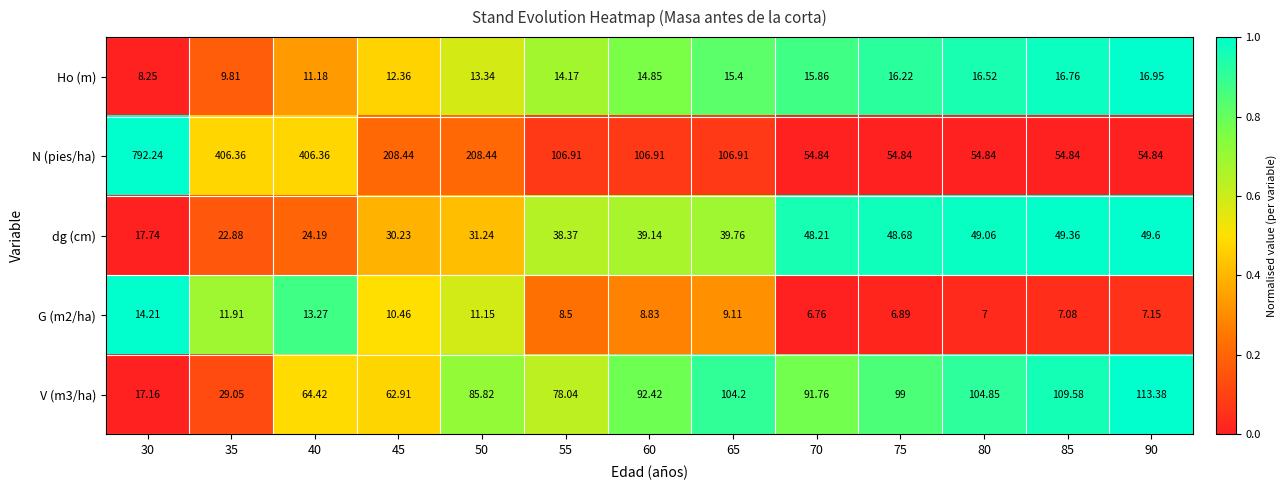

Between 35 and 70, which series saw the biggest shift?

N (pies/ha)